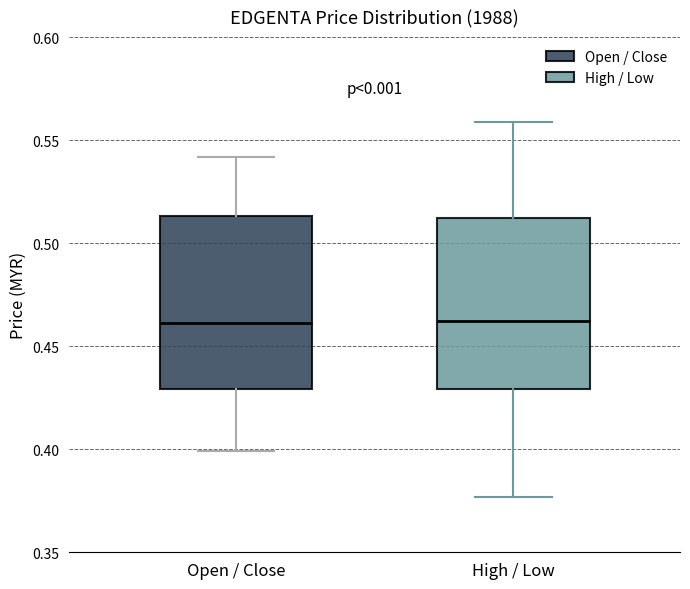

Reading left to right, transcribe this box plot: for each box, give where its median line is, the range the box spans, and where its two whiskers end, as read against the y-axis. The values are not printed on the chart, so give them approximately, as read against the axis.

Open / Close: median 0.460, box 0.430 to 0.515, whiskers 0.400 to 0.540
High / Low: median 0.460, box 0.430 to 0.510, whiskers 0.375 to 0.560